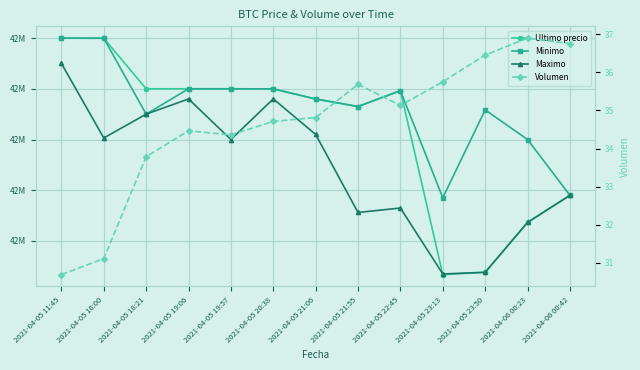

List the series in order of their peak value, highest first.

Ultimo precio, Minimo, Maximo, Volumen